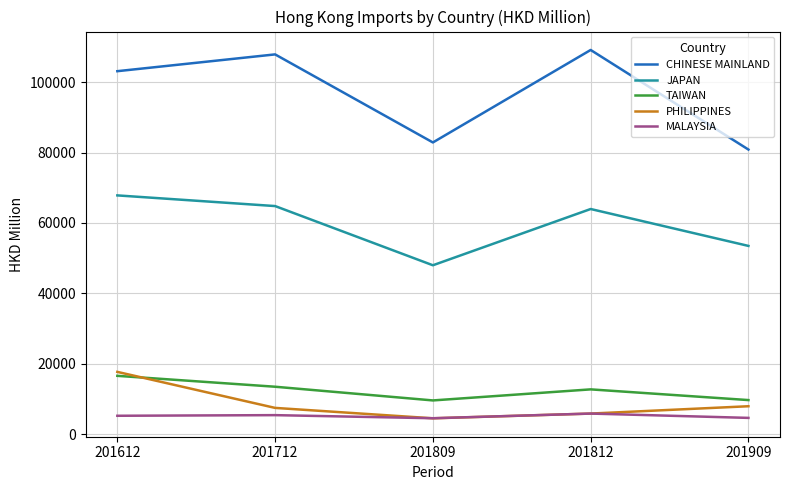

What is the difference between the maximum and minimum values in the CHINESE MAINLAND series?

28290.4